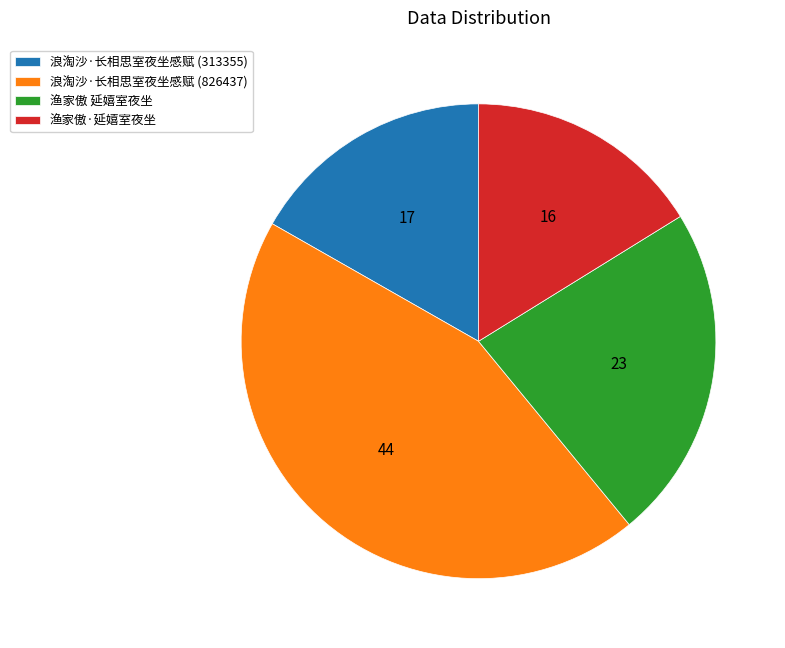

Does 渔家傲 延嬉室夜坐 represent more than half of the total?

No